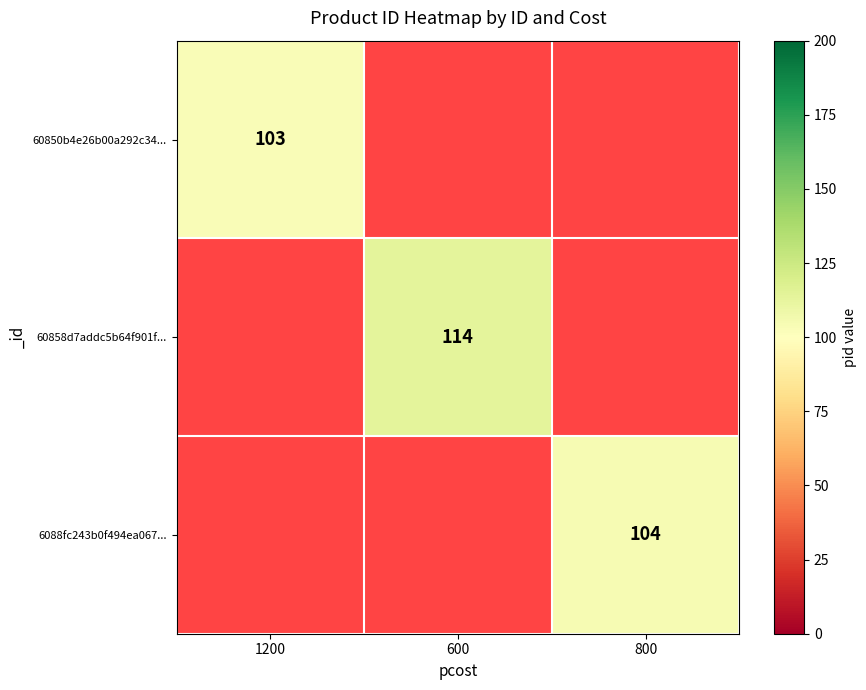

True or false: 60858d7addc5b64f901f... has a value of 114 at 600.

True